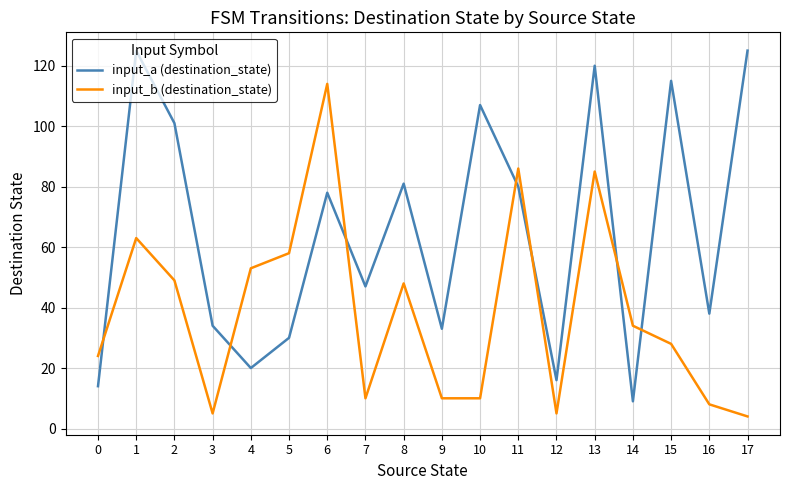

At which label is input_a (destination_state) closest to 67?

6